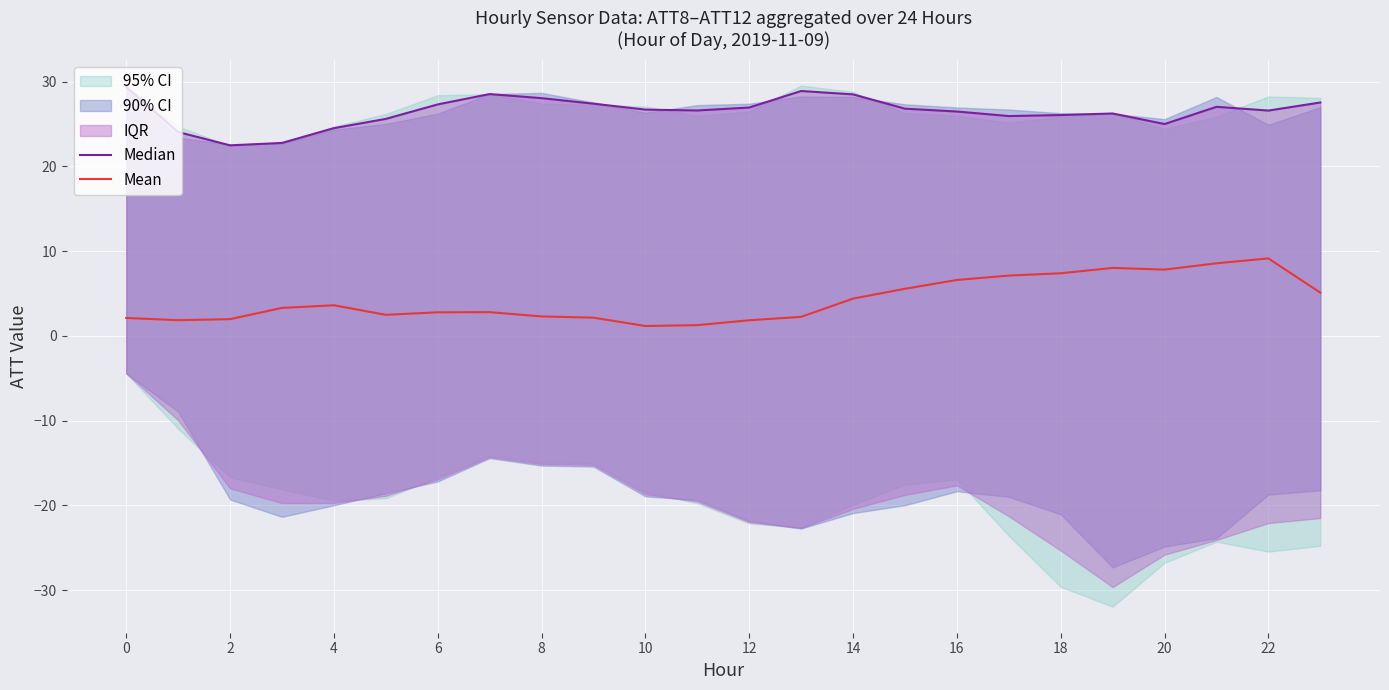

Which series has the largest range (max minus min)?

Mean